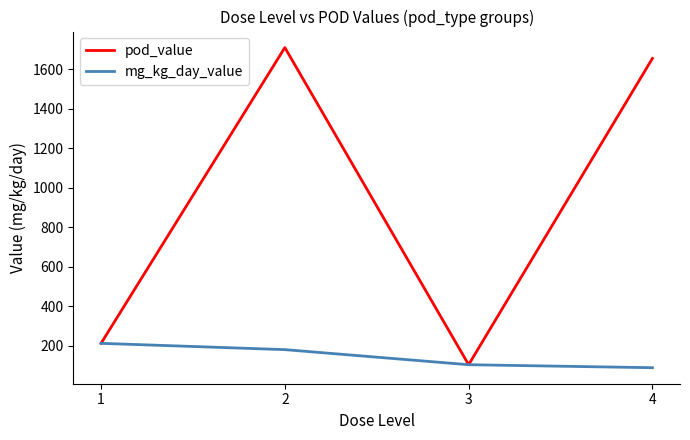

Rank the categories by pod_value value from lowest to highest.

3, 1, 4, 2